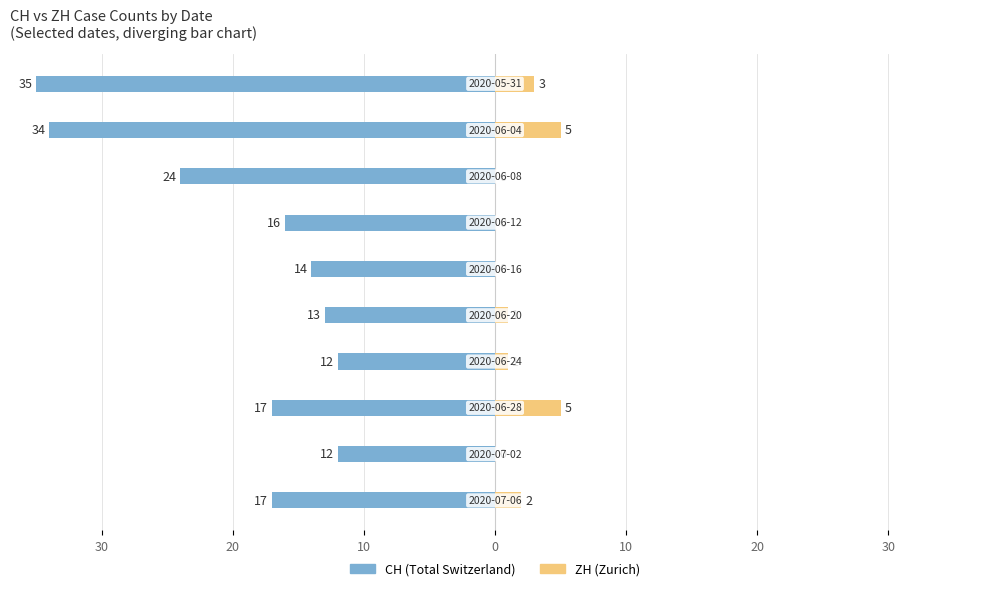

How many ZH values are between 0 and 3?

8